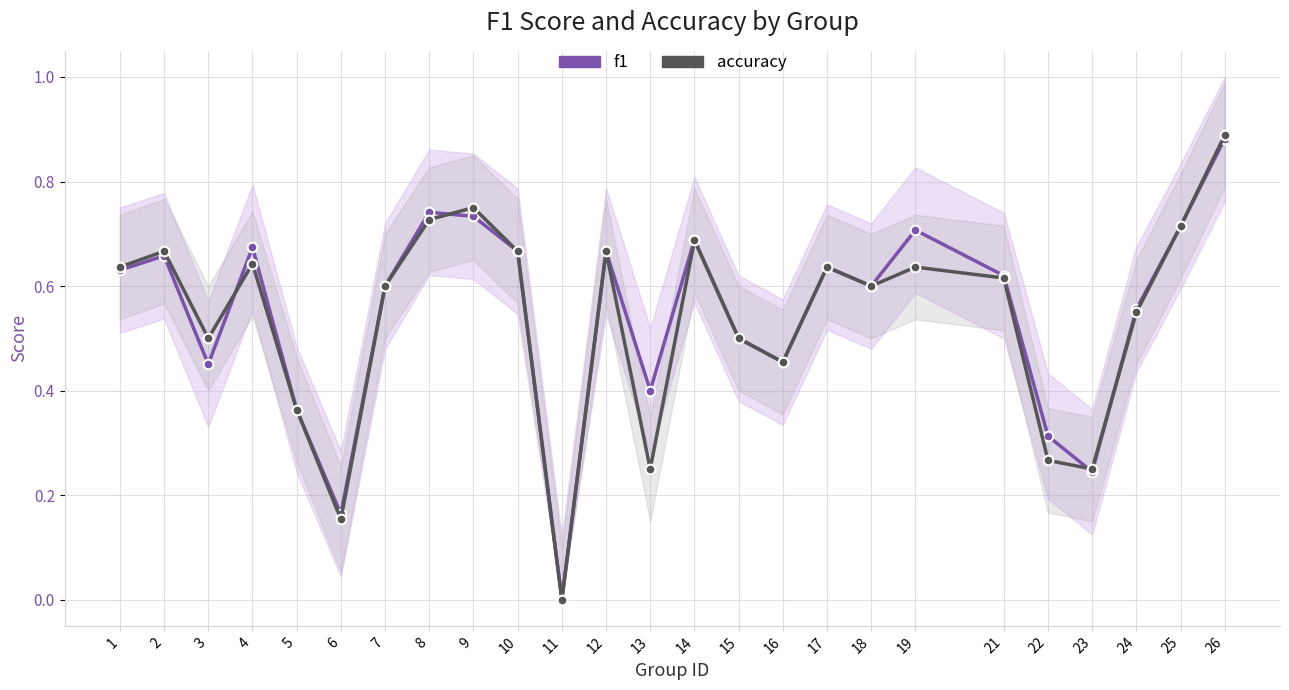

At which label is f1 closest to 0?

11